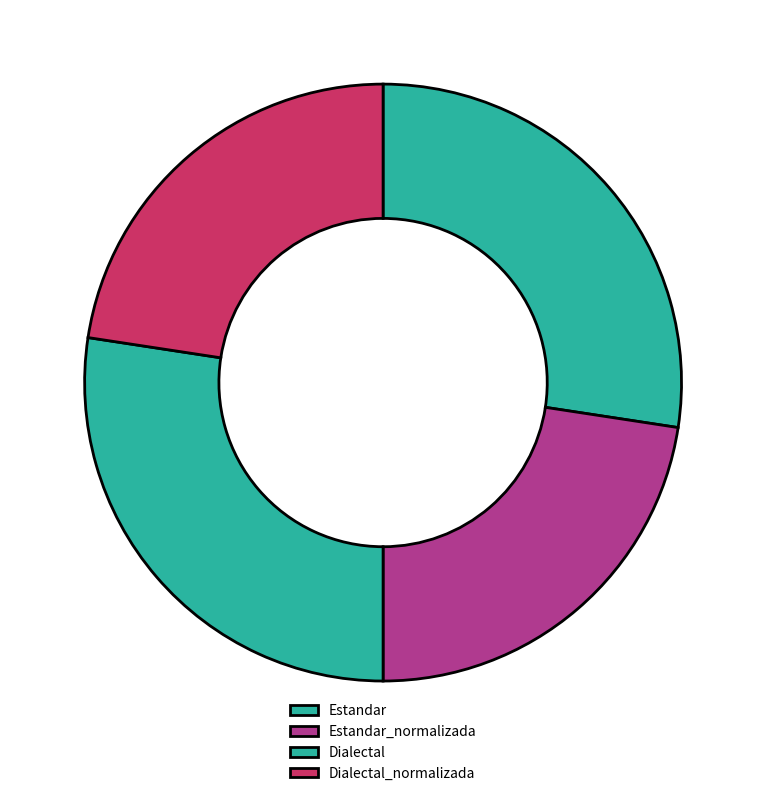

Rank the categories by value from highest to lowest.

Estandar, Dialectal, Estandar_normalizada, Dialectal_normalizada